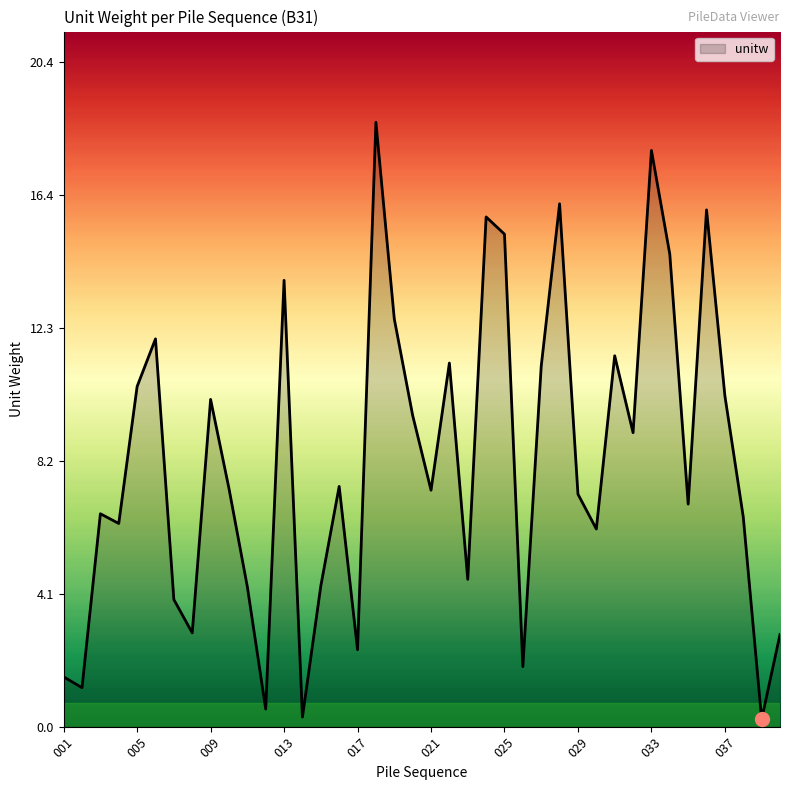

How many values exceed 7?

22